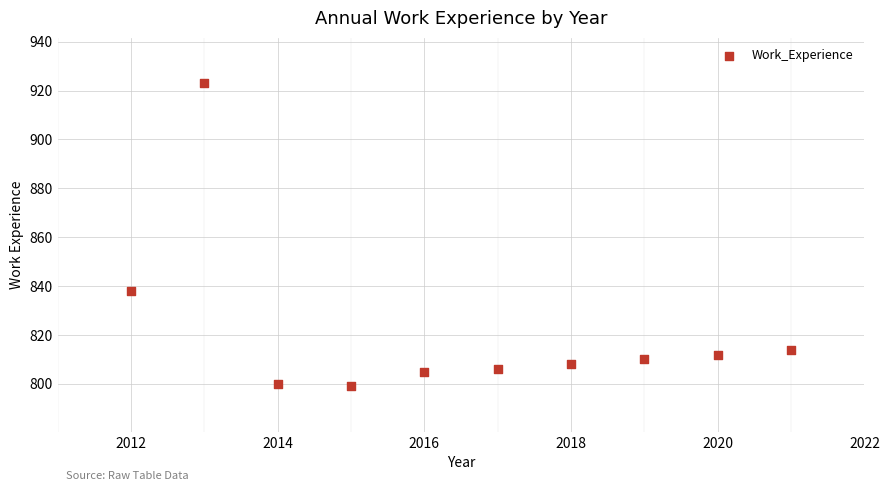

What Y value in the scatter plot is closest to 861?

838